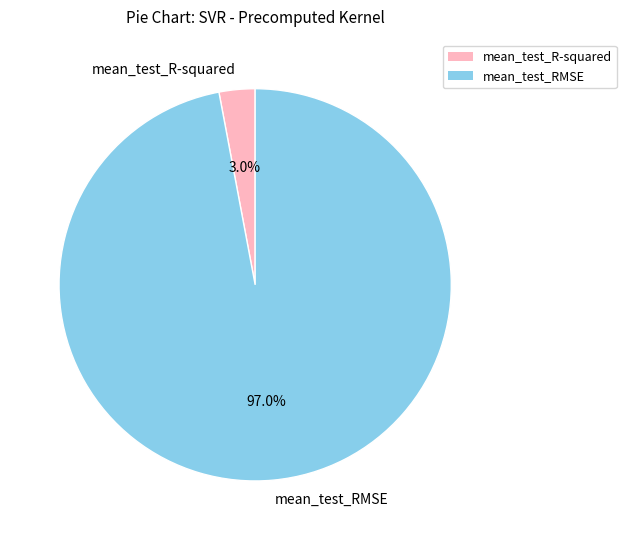

Rank the categories by value from highest to lowest.

mean_test_RMSE, mean_test_R-squared